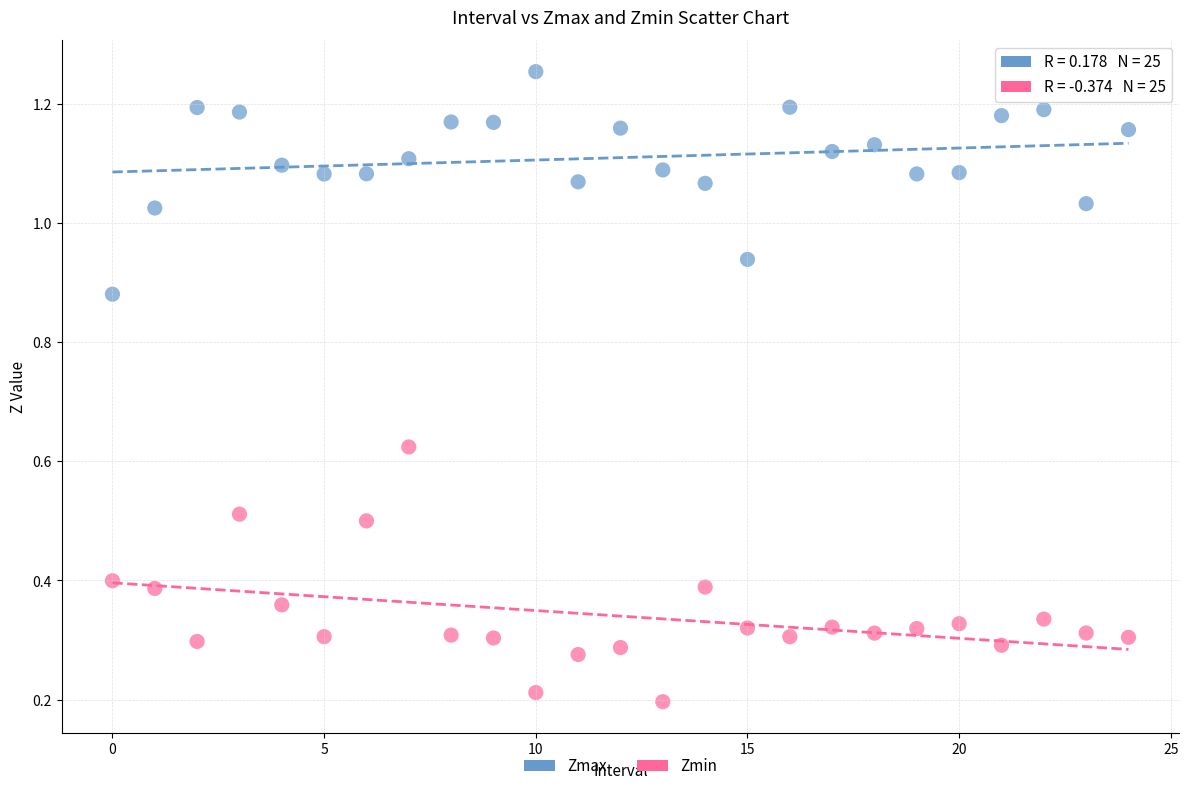

Which series reaches the maximum Y coordinate?

Zmax